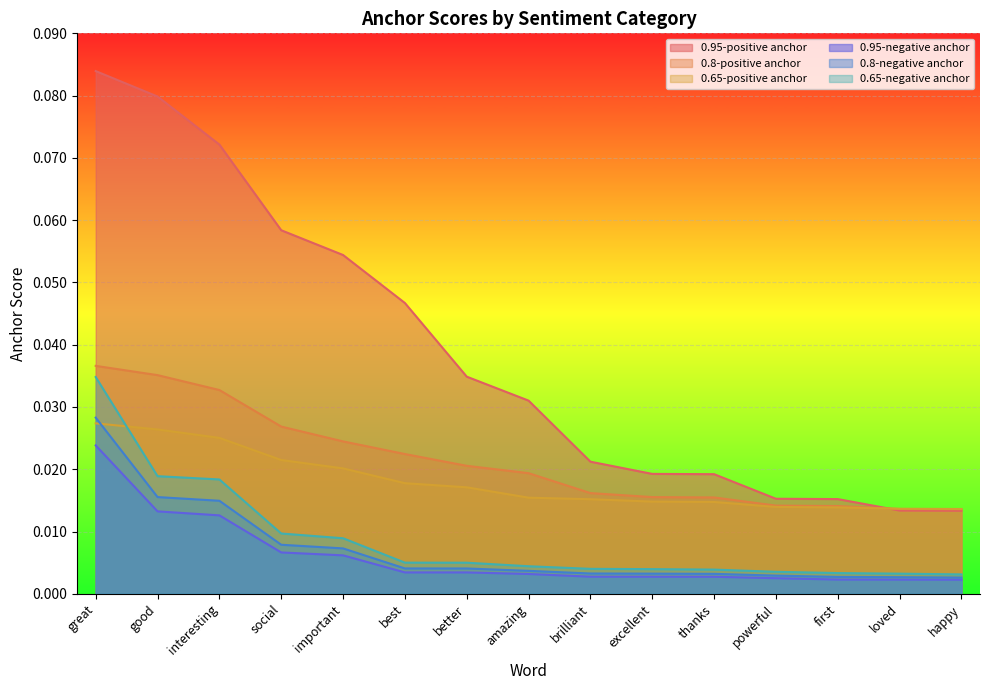

What are all the series names shown in the legend?

0.95-positive anchor, 0.8-positive anchor, 0.65-positive anchor, 0.95-negative anchor, 0.8-negative anchor, 0.65-negative anchor